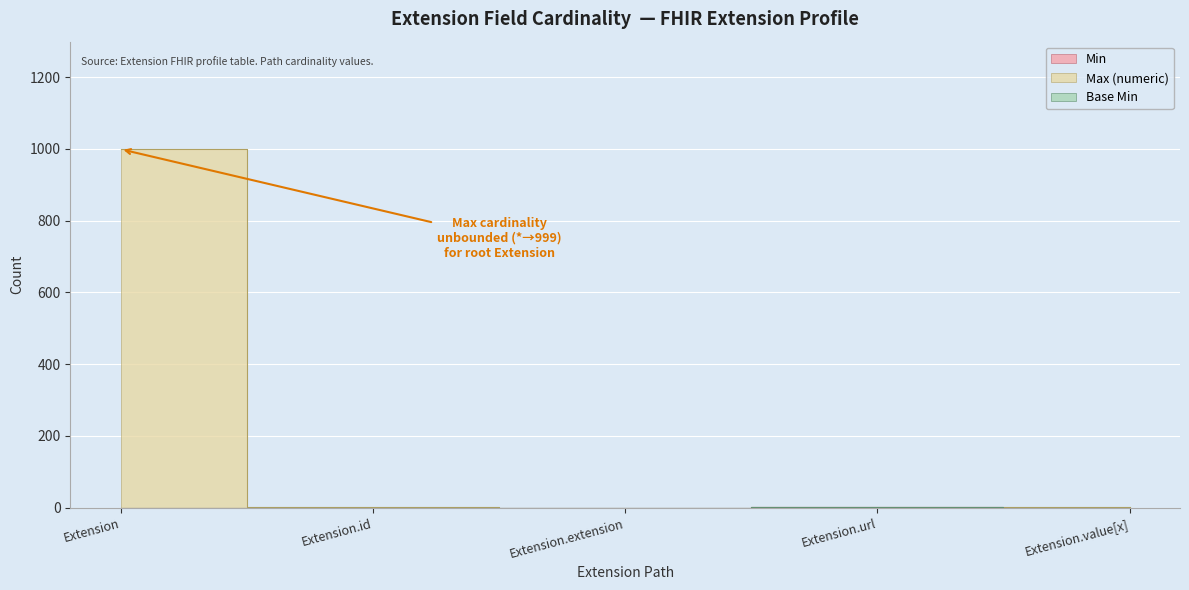

Where is Min nearest to the value 0?

Extension